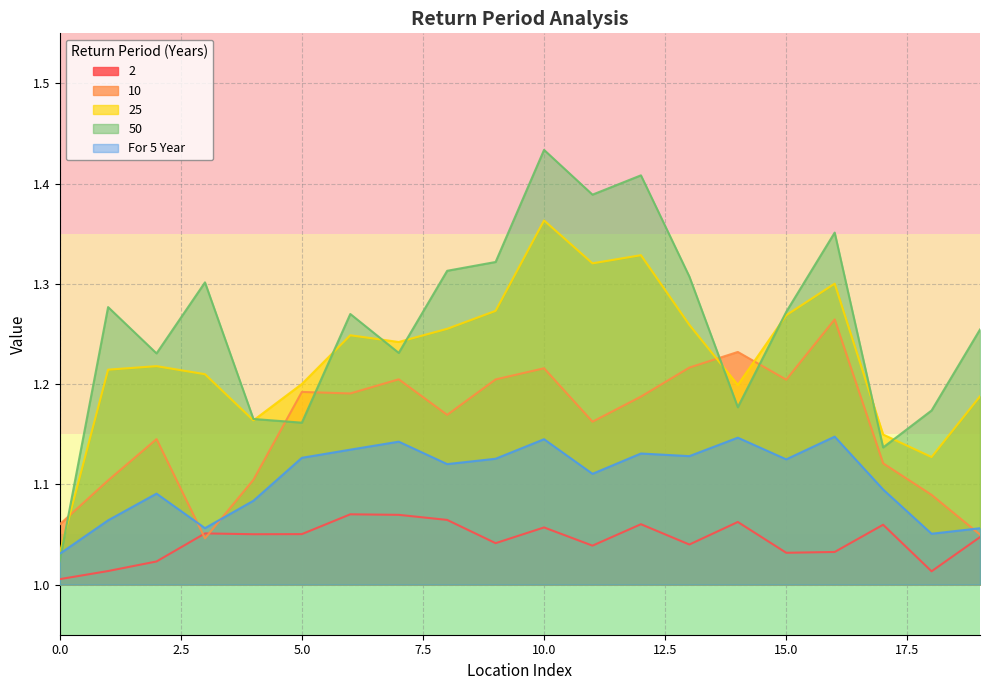

Reading left to right, extract all data points from this chart.

2: 0=1.0	1=1.0	2=1.0	3=1.1	4=1.1	5=1.1	6=1.1	7=1.1	8=1.1	9=1.0	10=1.1	11=1.0	12=1.1	13=1.0	14=1.1	15=1.0	16=1.0	17=1.1	18=1.0	19=1.0
10: 0=1.1	1=1.1	2=1.1	3=1.0	4=1.1	5=1.2	6=1.2	7=1.2	8=1.2	9=1.2	10=1.2	11=1.2	12=1.2	13=1.2	14=1.2	15=1.2	16=1.3	17=1.1	18=1.1	19=1.0
25: 0=1.0	1=1.2	2=1.2	3=1.2	4=1.2	5=1.2	6=1.2	7=1.2	8=1.3	9=1.3	10=1.4	11=1.3	12=1.3	13=1.3	14=1.2	15=1.3	16=1.3	17=1.1	18=1.1	19=1.2
50: 0=1.0	1=1.3	2=1.2	3=1.3	4=1.2	5=1.2	6=1.3	7=1.2	8=1.3	9=1.3	10=1.4	11=1.4	12=1.4	13=1.3	14=1.2	15=1.3	16=1.4	17=1.1	18=1.2	19=1.3
For 5 Year: 0=1.0	1=1.1	2=1.1	3=1.1	4=1.1	5=1.1	6=1.1	7=1.1	8=1.1	9=1.1	10=1.1	11=1.1	12=1.1	13=1.1	14=1.1	15=1.1	16=1.1	17=1.1	18=1.1	19=1.1